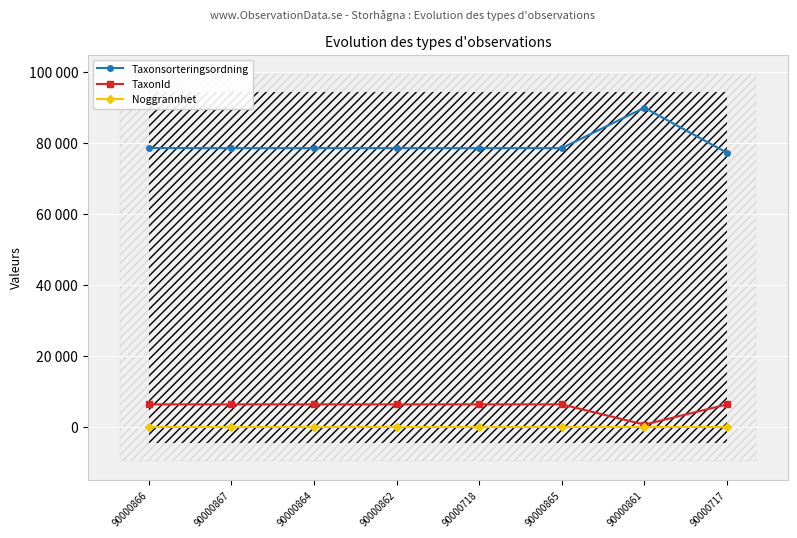

Does the chart display data point markers on the line(s)?

Yes